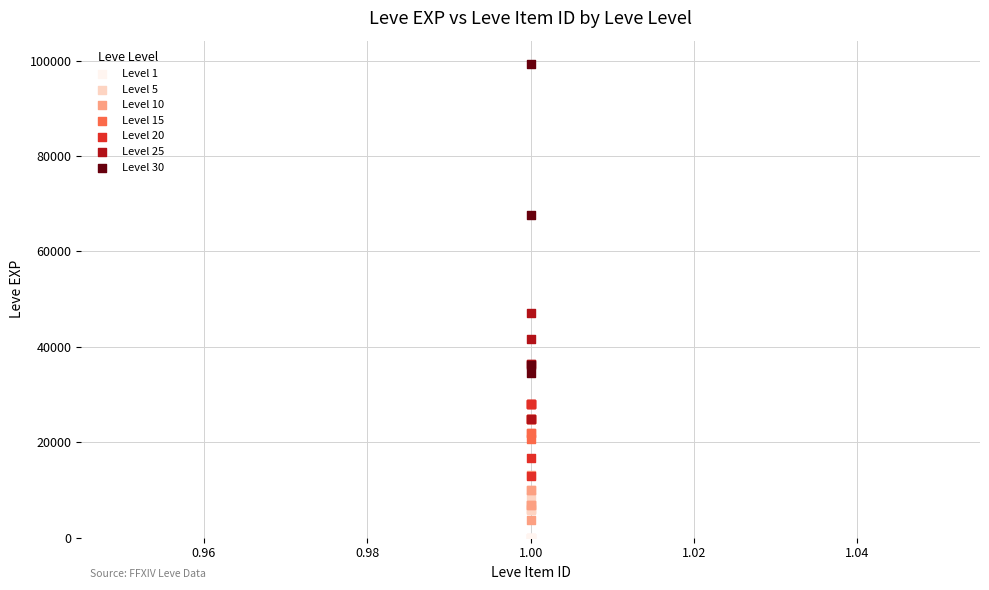

Which series has the widest spread of Y values?

Level 30